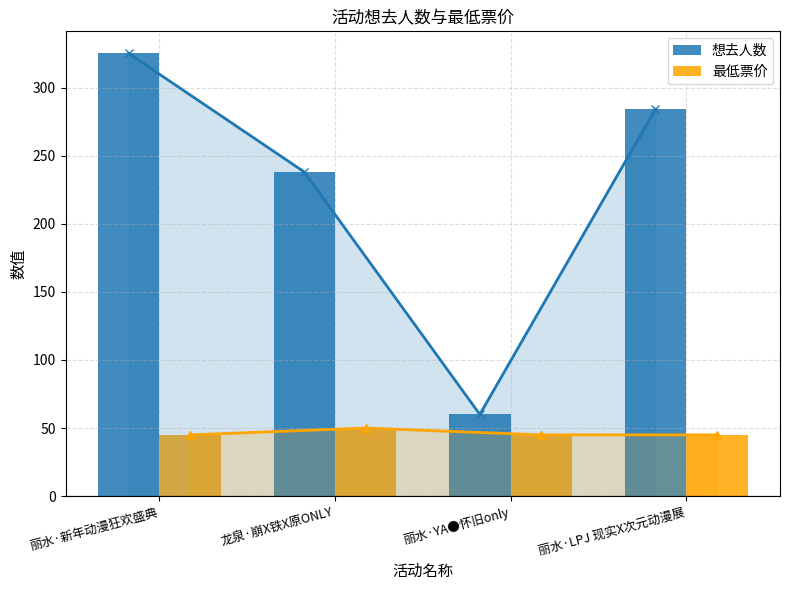

Which category has the highest value in the 想去人数 series?

丽水·新年动漫狂欢盛典